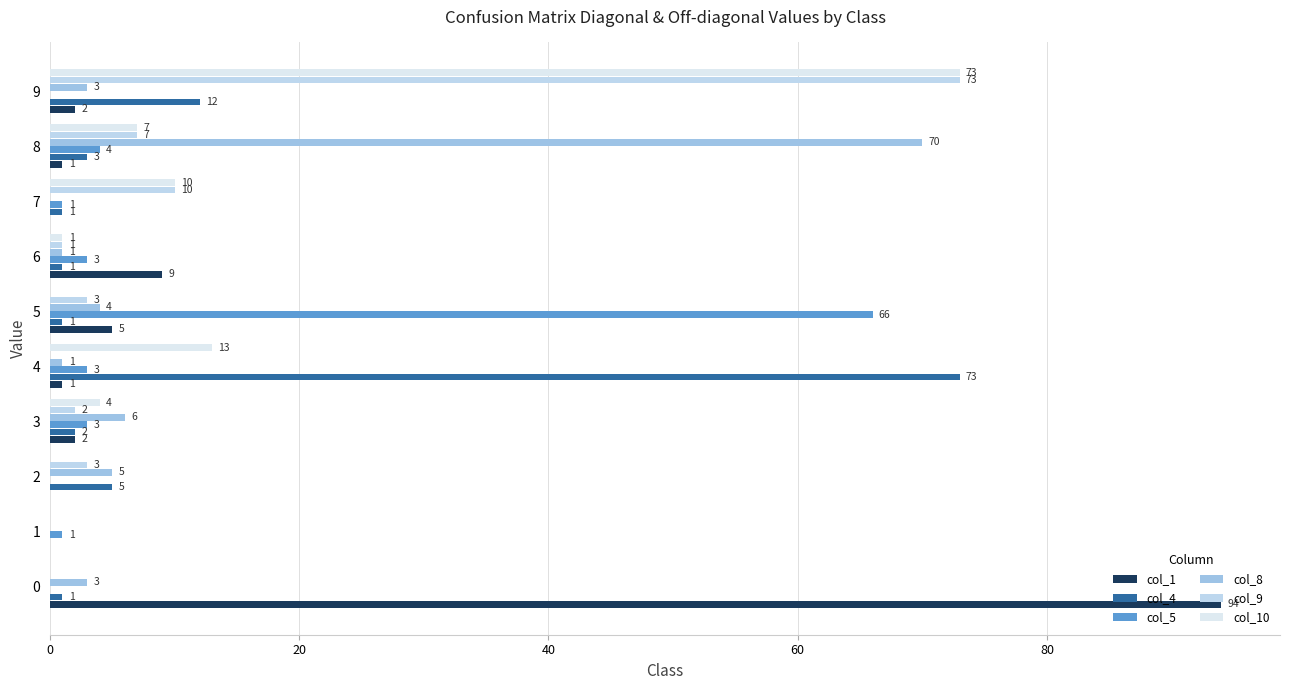

What is the difference between the second highest and minimum values in the col_8 series?

6